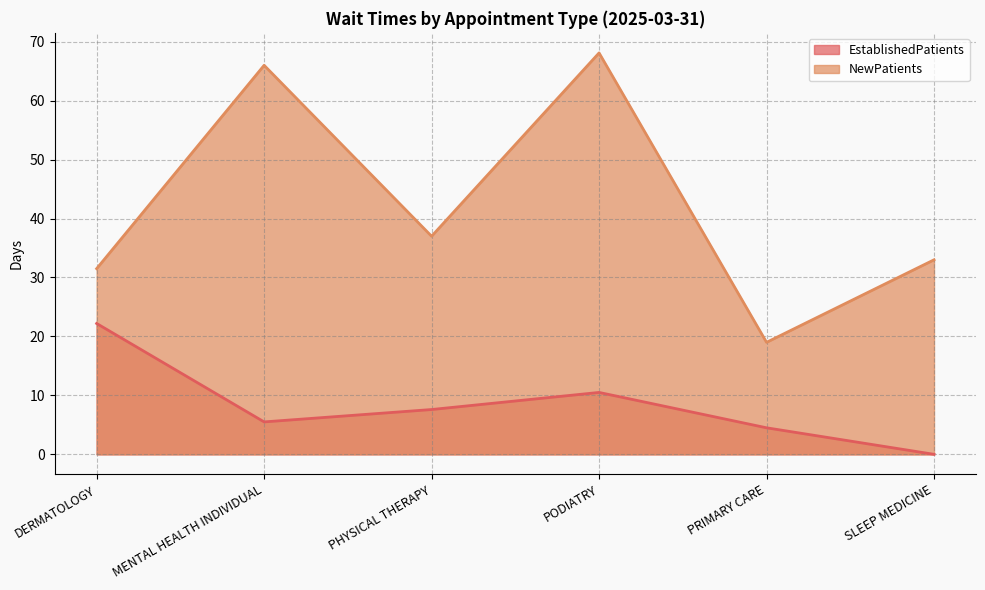

What is the label of the 2nd point from the left?

MENTAL HEALTH INDIVIDUAL